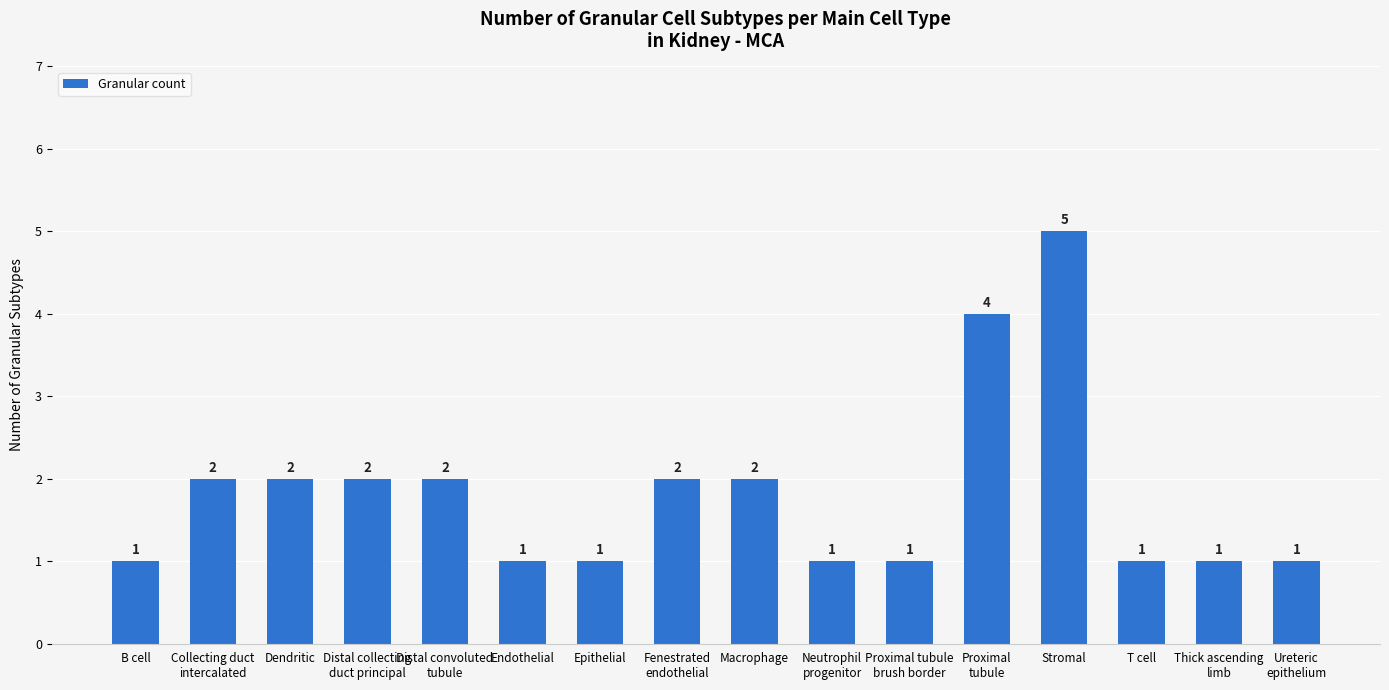

What position from the right is Endothelial?

11